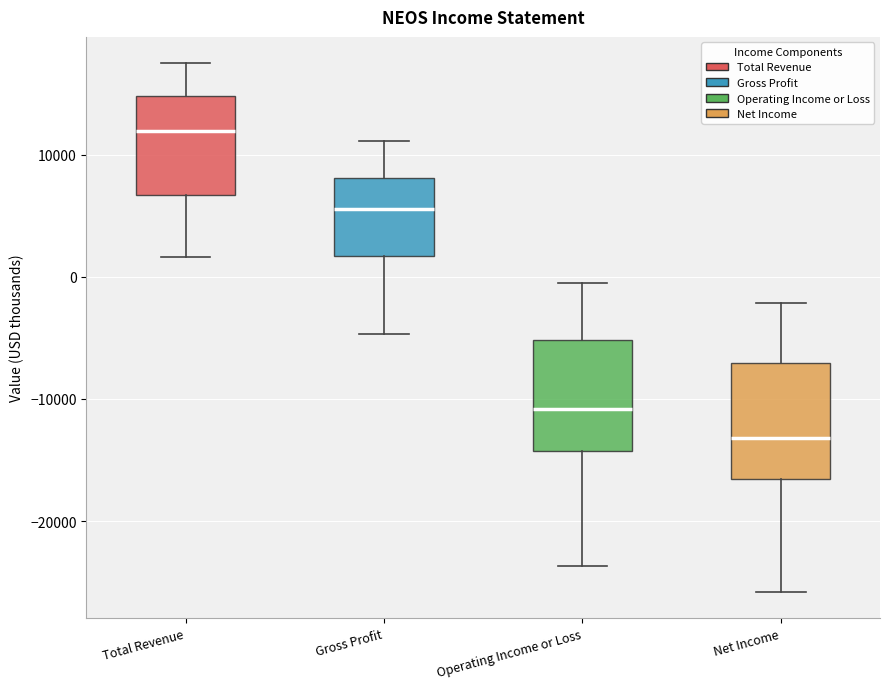

Which box has the lowest median line?

Net Income